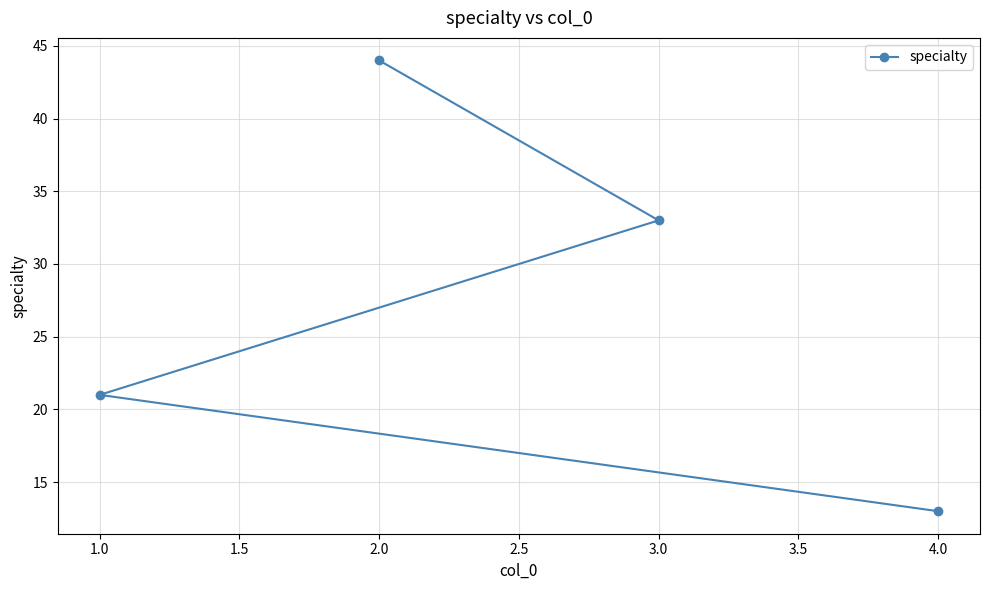

How many values are between 21 and 44?

3